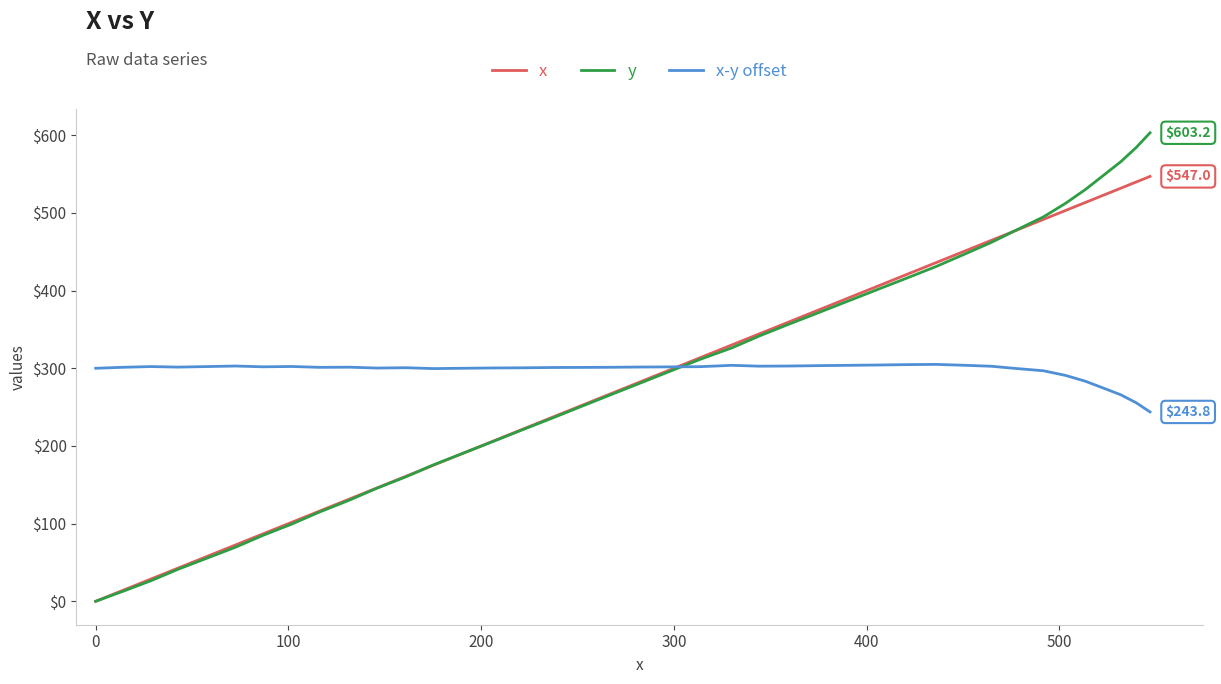

What is the lowest value of the x-y offset series?

243.8